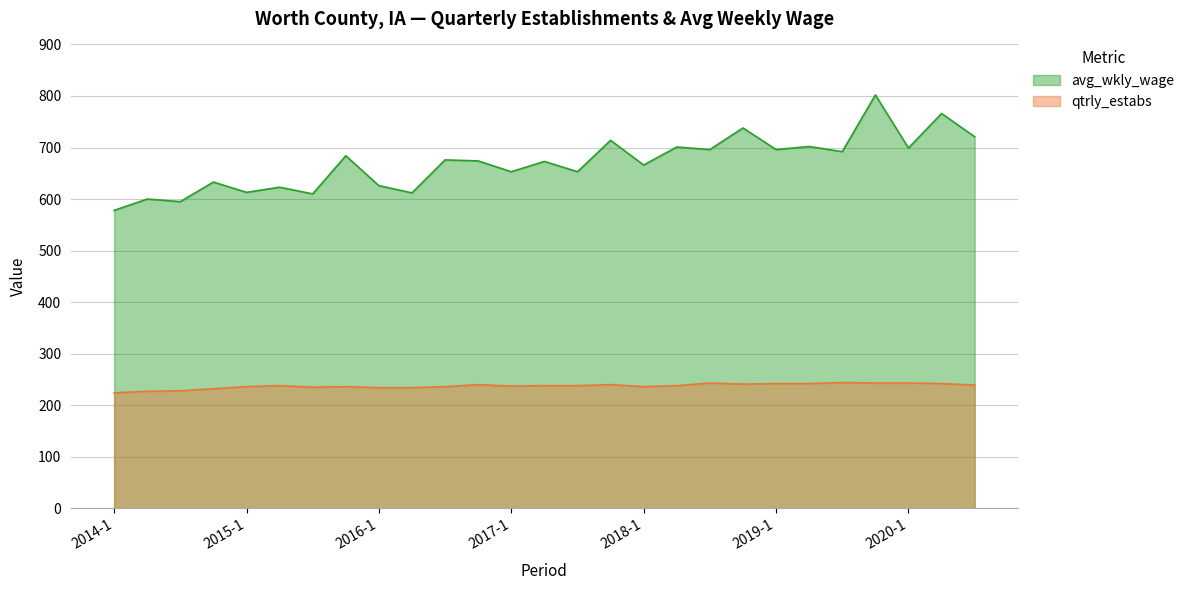

What is the difference between the highest and lowest values at 2017-1?

416